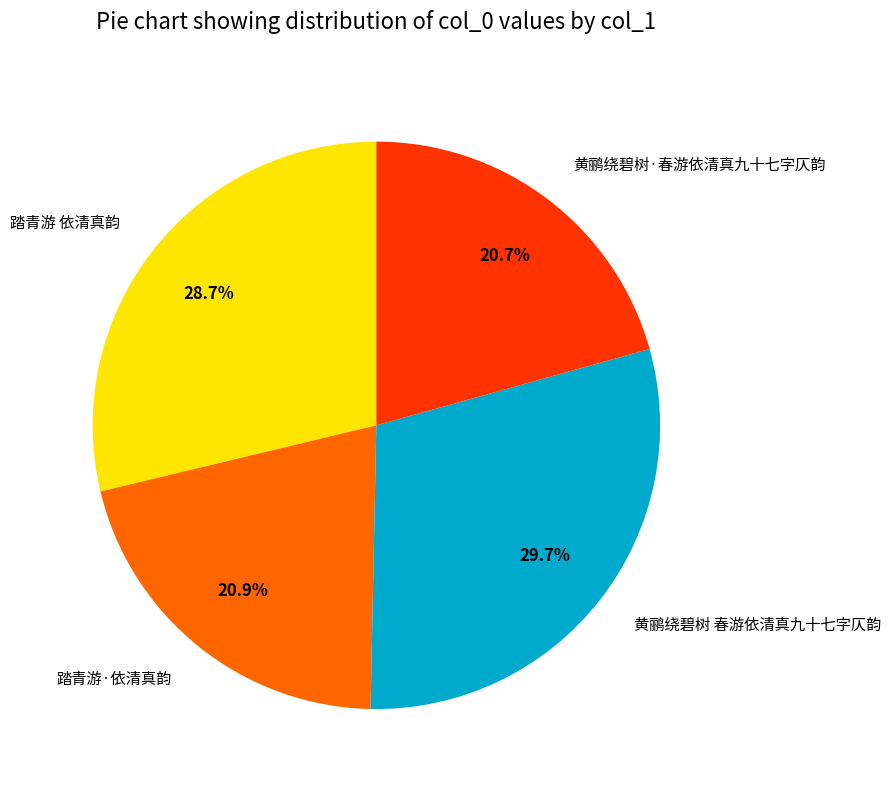

Which category has the biggest portion of the pie?

黄鹂绕碧树 春游依清真九十七字仄韵